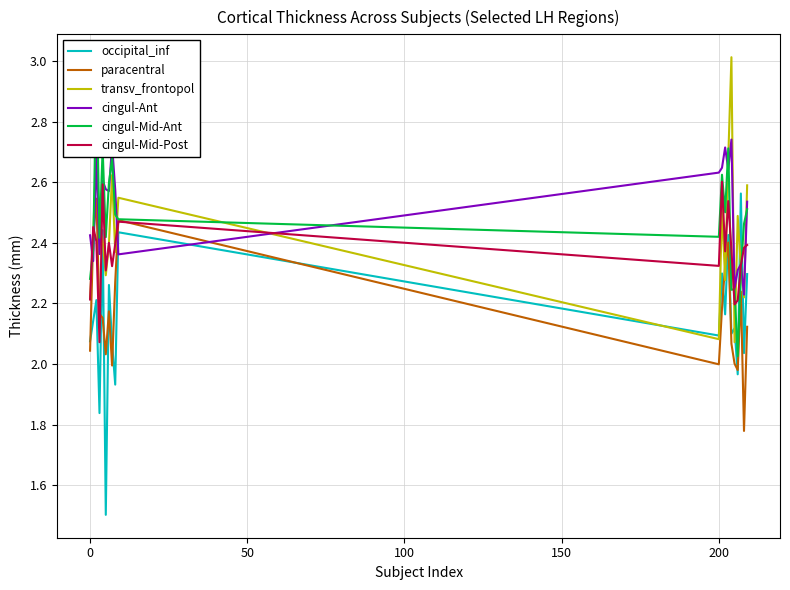

How many times do cingul-Mid-Post and occipital_inf cross each other?

2